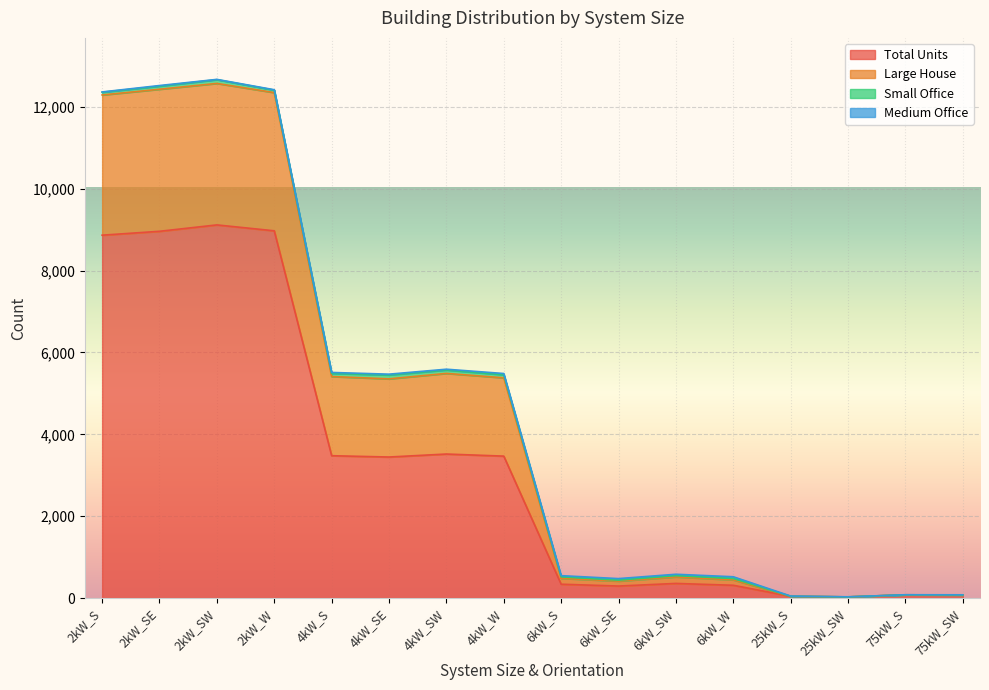

At which category does Large House reach its first local peak?

2kW_SW